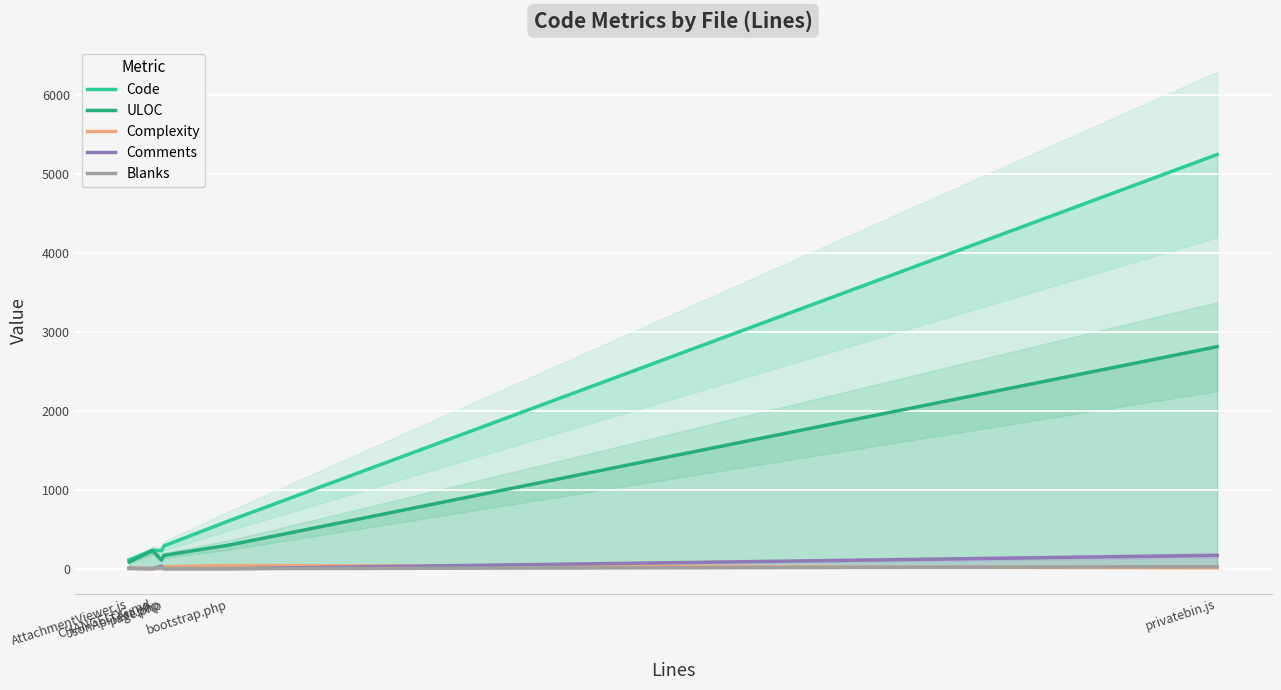

Which series has the widest spread of values?

Code